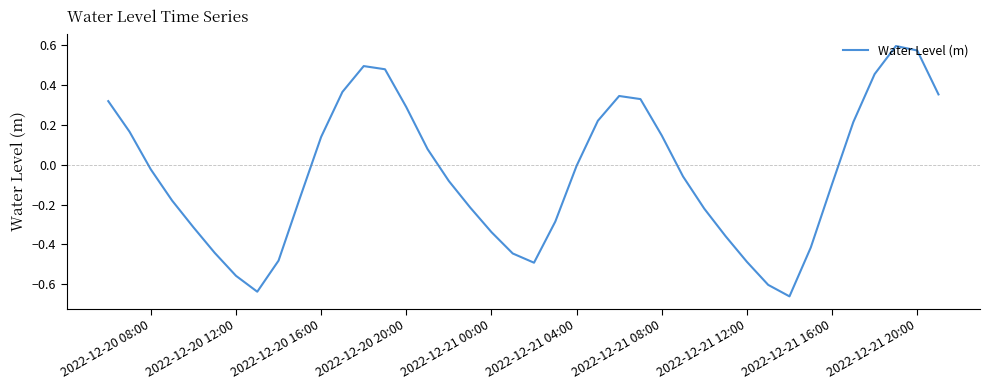

What is the difference between the maximum and minimum values?

1.3